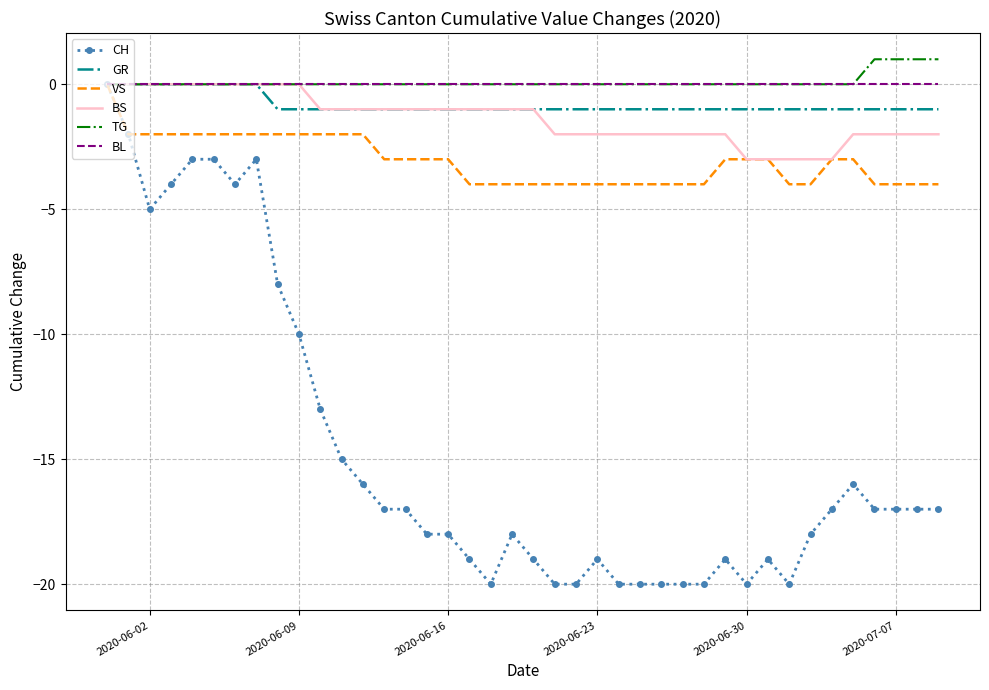

What is the smallest value displayed?

-20